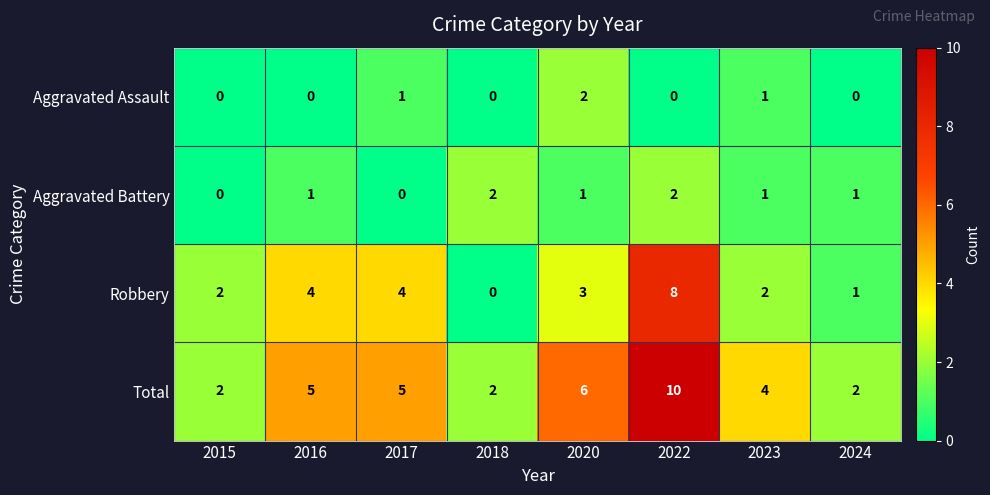

Which series has the largest total across all categories?

Total